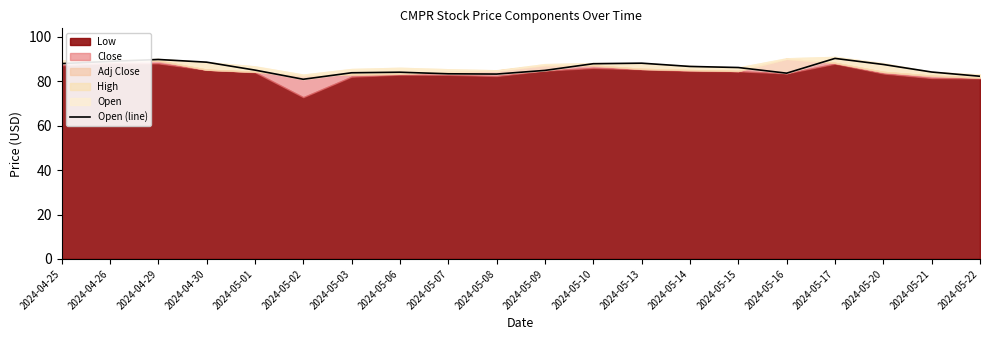

What position from the left is 2024-04-29?

3